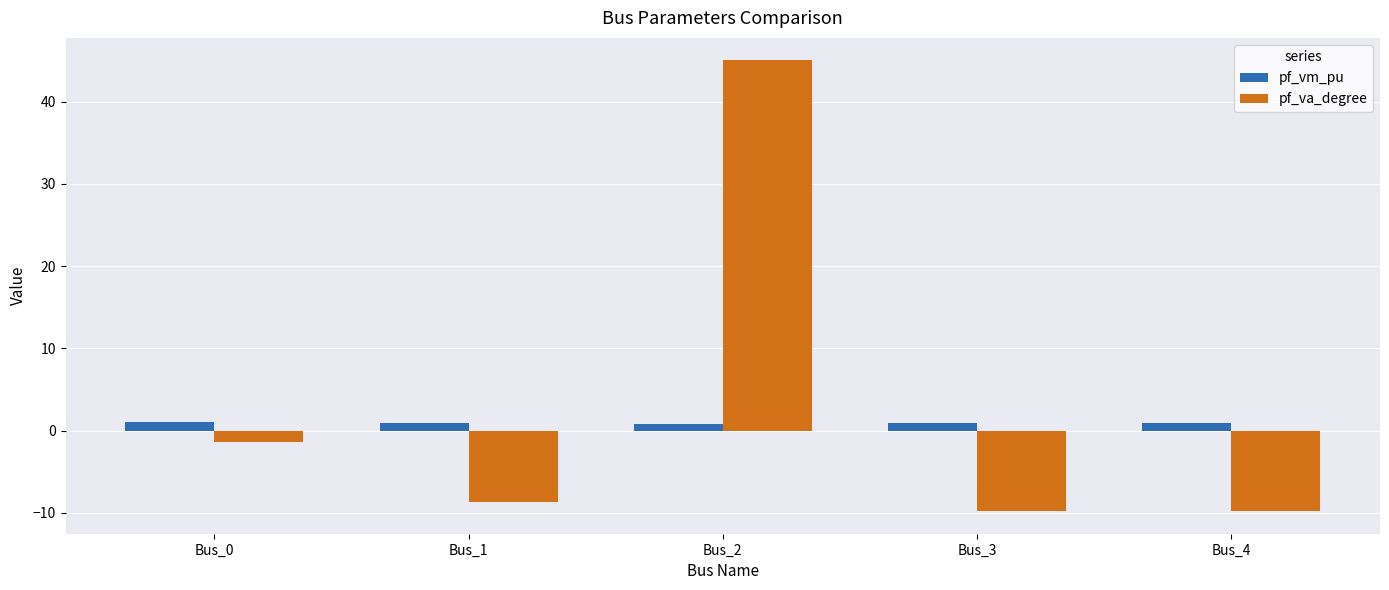

Is it true that pf_va_degree equals 77.4 at Bus_2?

False